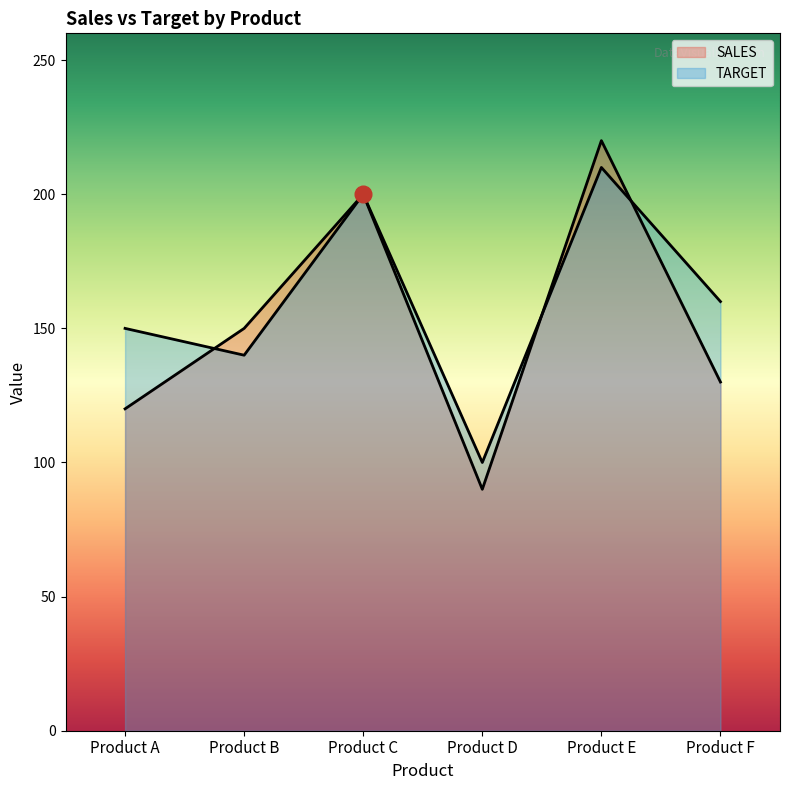

Where is the first local minimum for SALES?

Product D